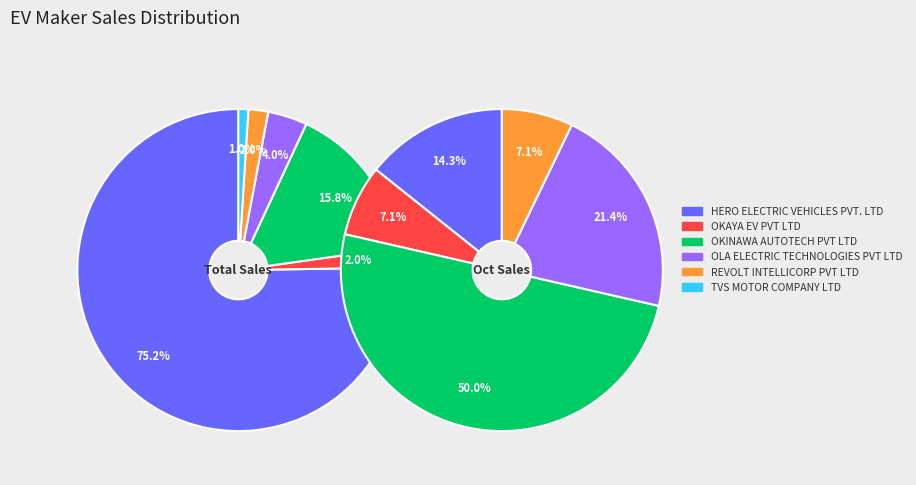

Is the sum of HERO ELECTRIC VEHICLES PVT. LTD and OKAYA EV PVT LTD greater than half?

Yes